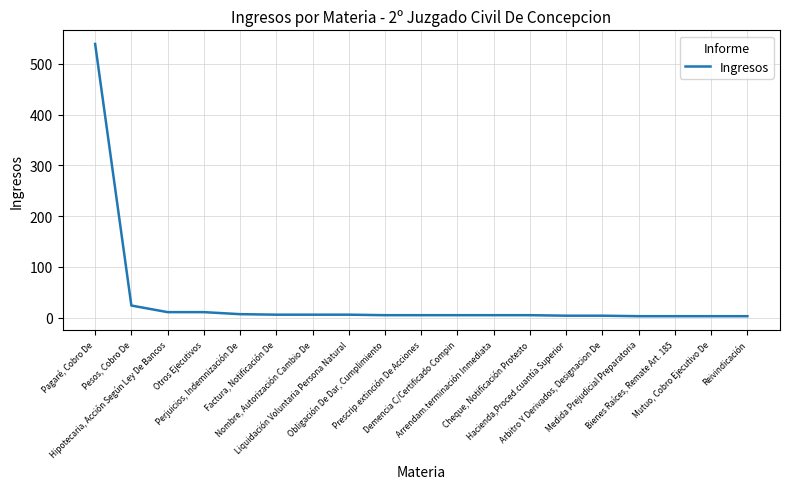

What is the difference between the maximum and minimum values?

536